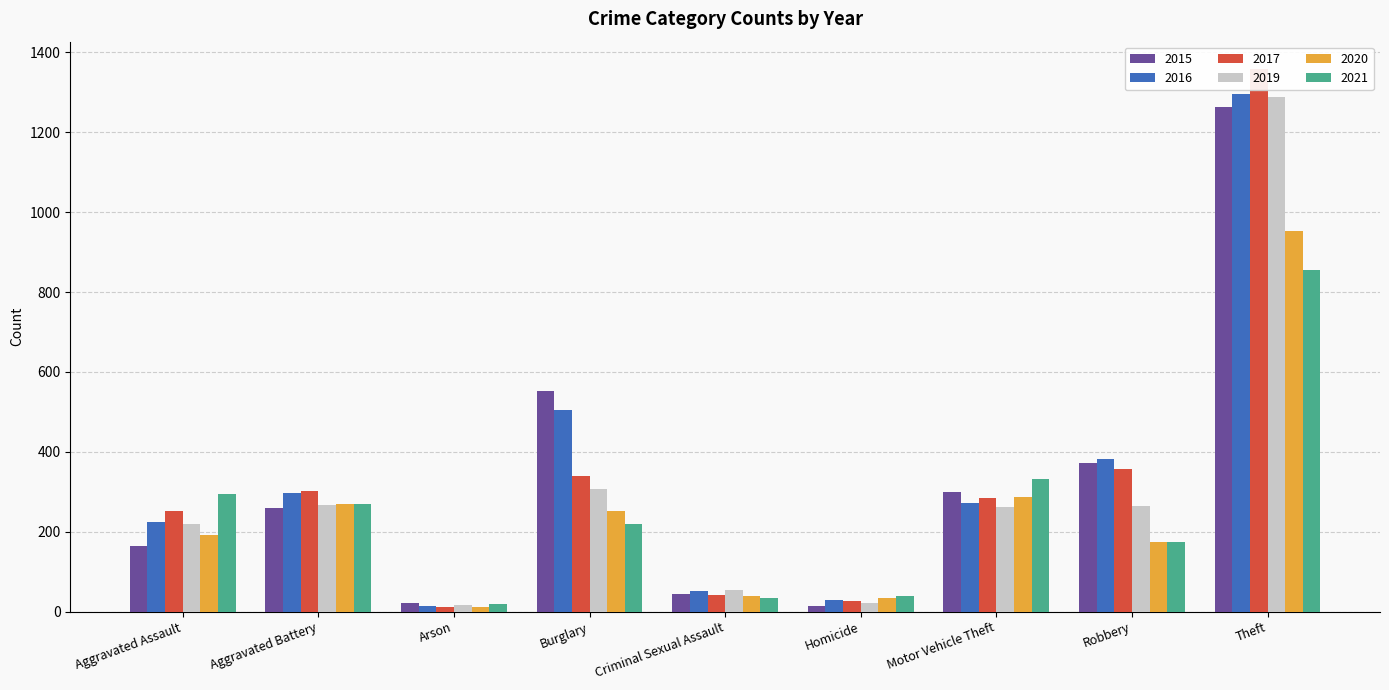

What is the sum of the 2016 values at Aggravated Assault and Motor Vehicle Theft?

497